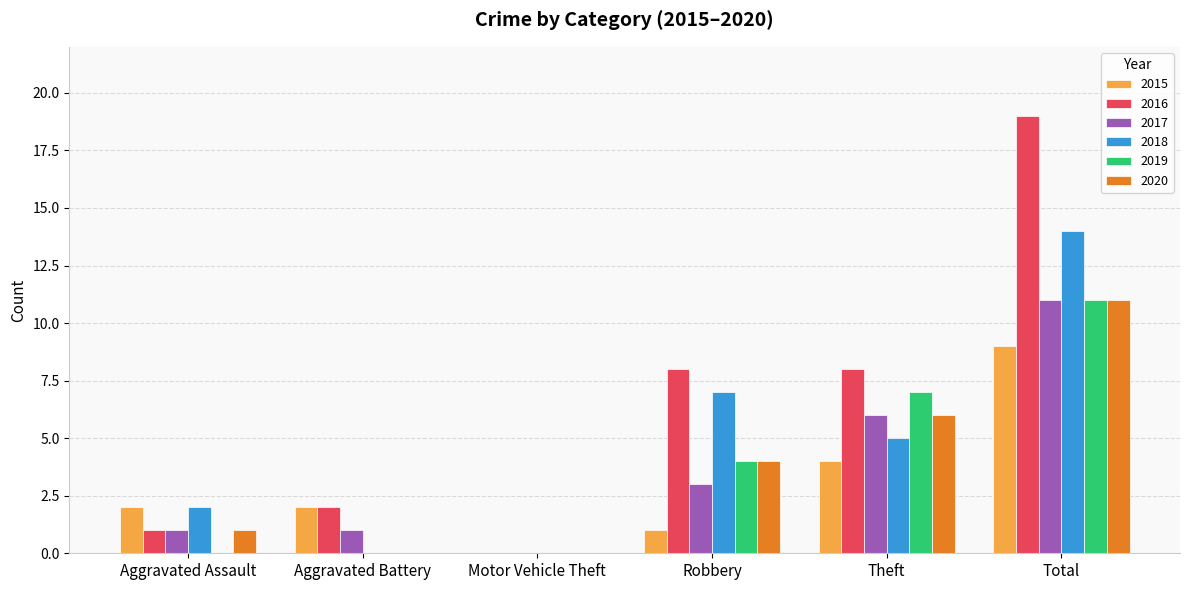

How many 2019 values are between 0 and 7?

5